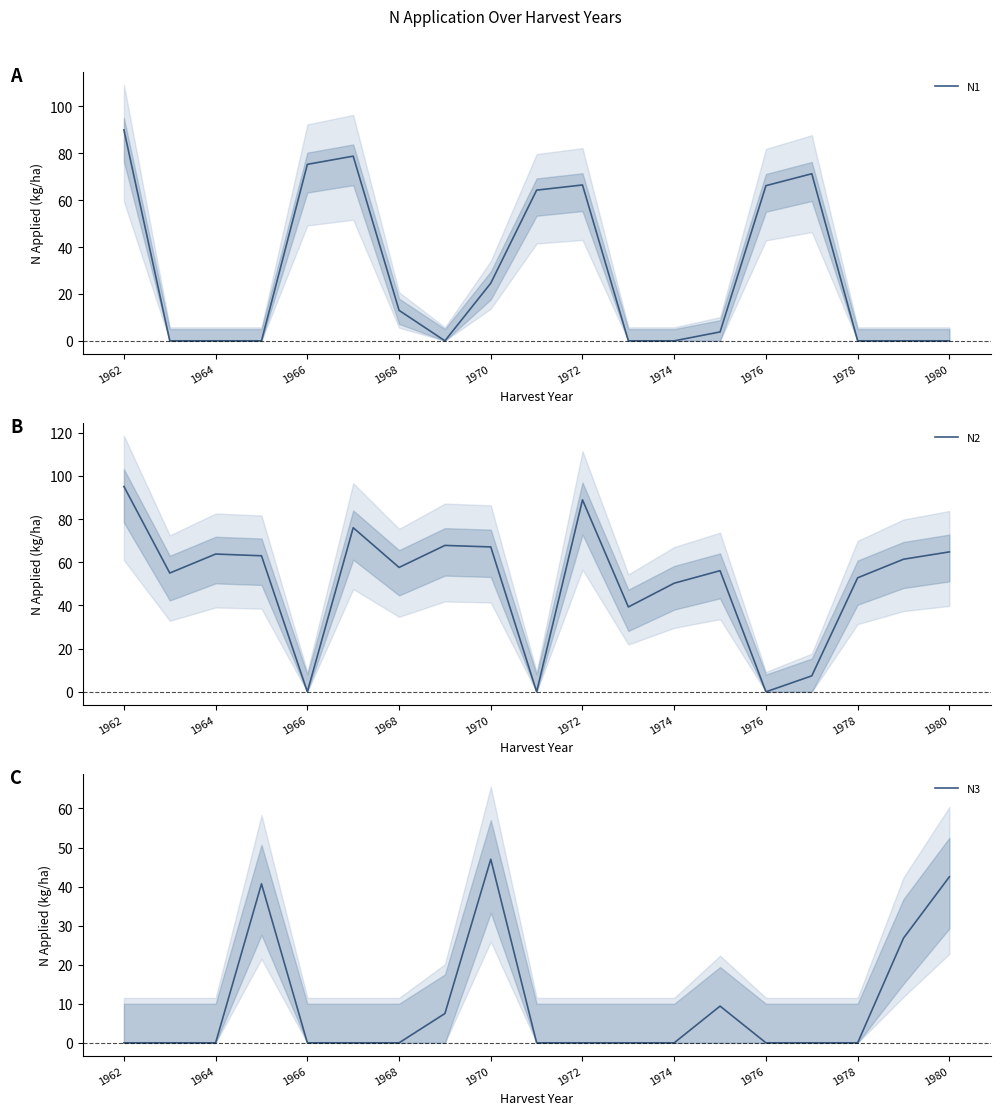

True or false: N2 and N3 cross at least once.

False